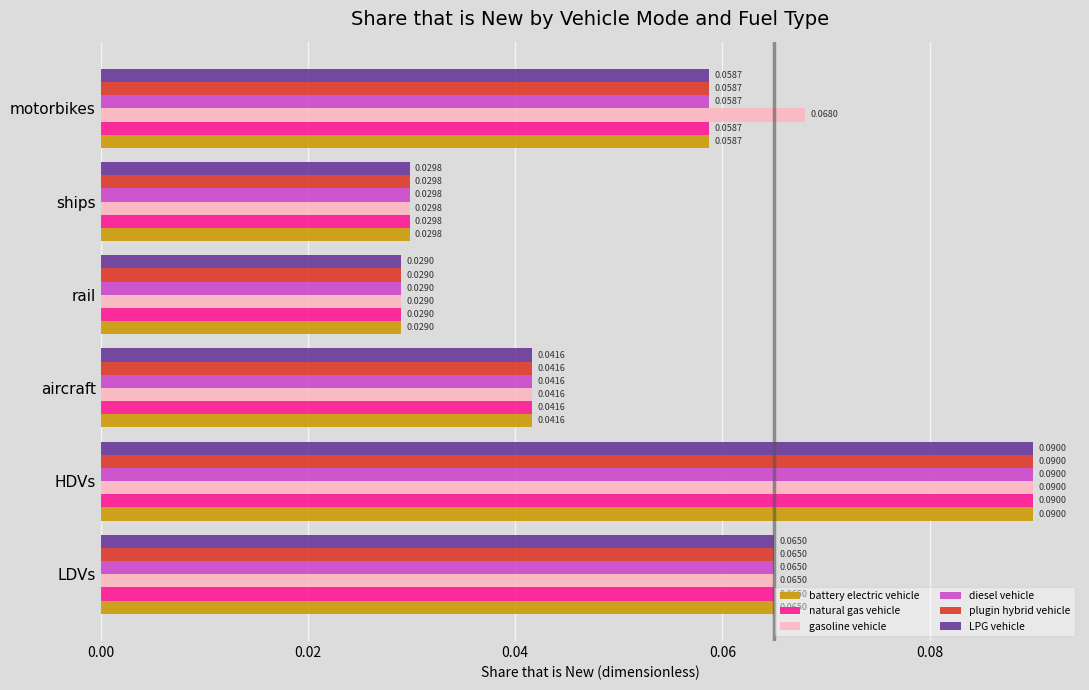

Rank the categories by plugin hybrid vehicle value from highest to lowest.

HDVs, LDVs, motorbikes, aircraft, ships, rail